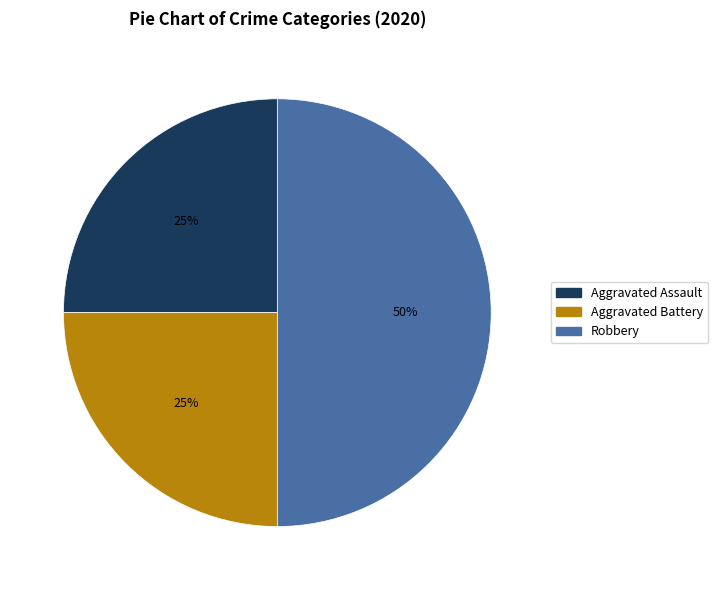

Is Aggravated Assault the majority of the pie?

No